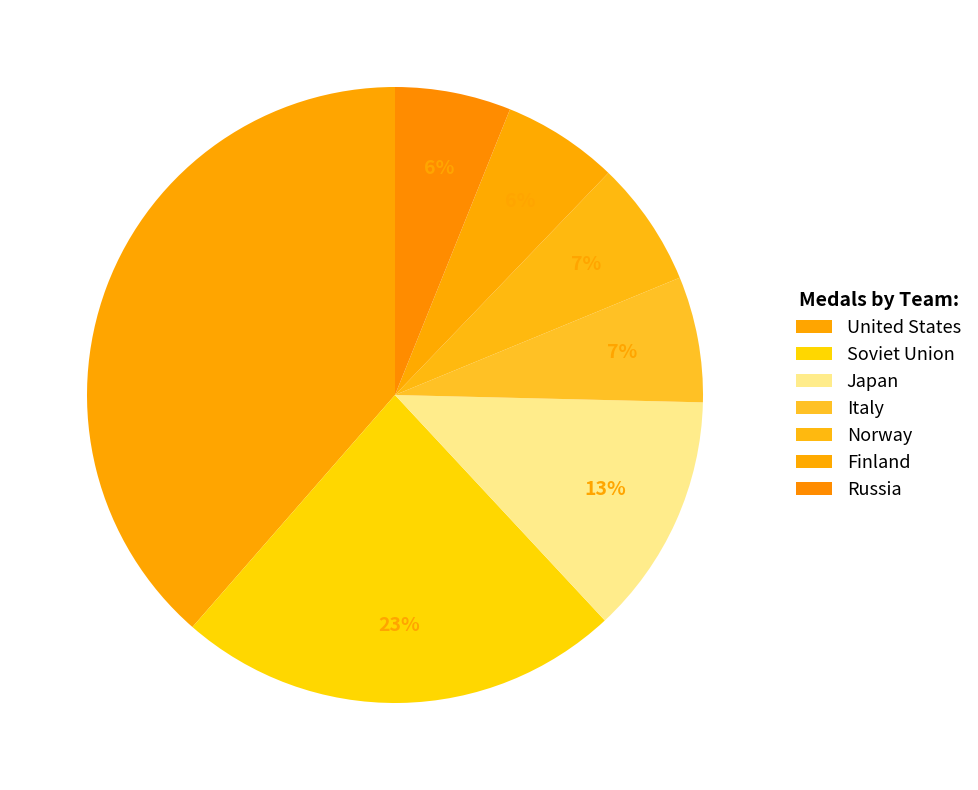

How many segments does this pie chart have?

7